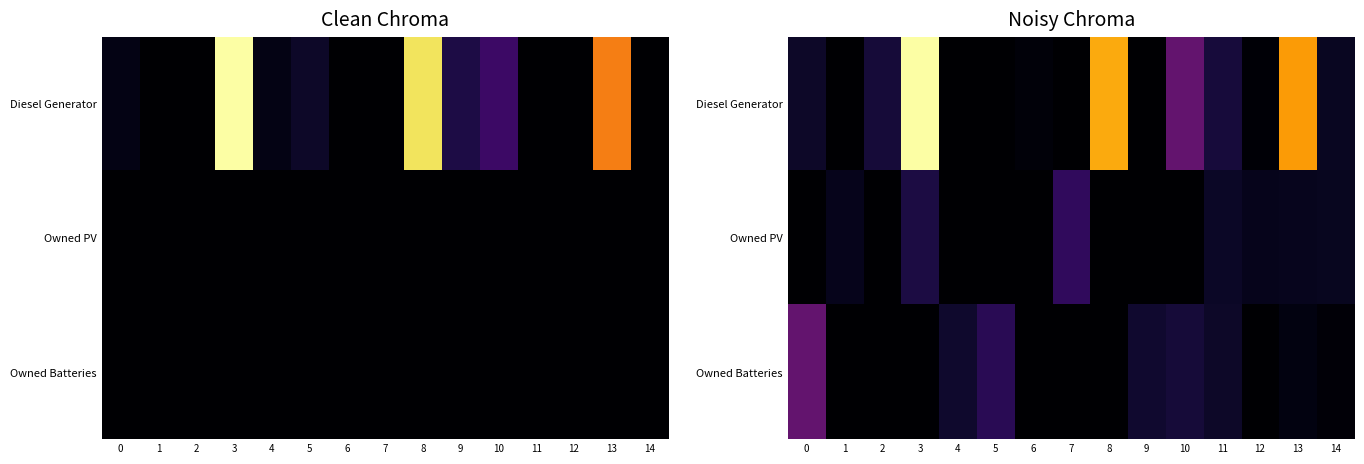

List the labels in order of Diesel Generator value, largest first.

3, 8, 13, 10, 11, 2, 0, 14, 6, 12, 1, 4, 5, 7, 9